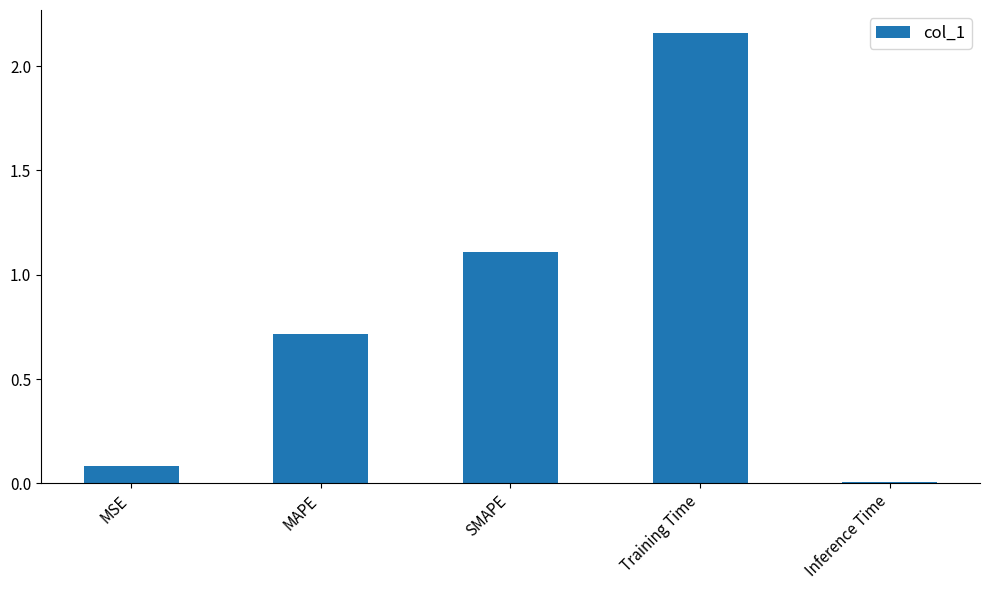

At which category does the chart reach its minimum across all series?

Inference Time